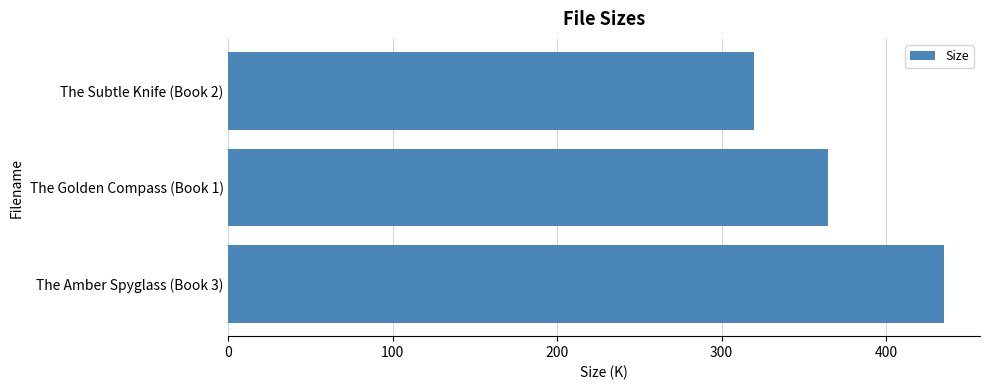

Is it true that the value at The Golden Compass (Book 1) is 365.0?

True